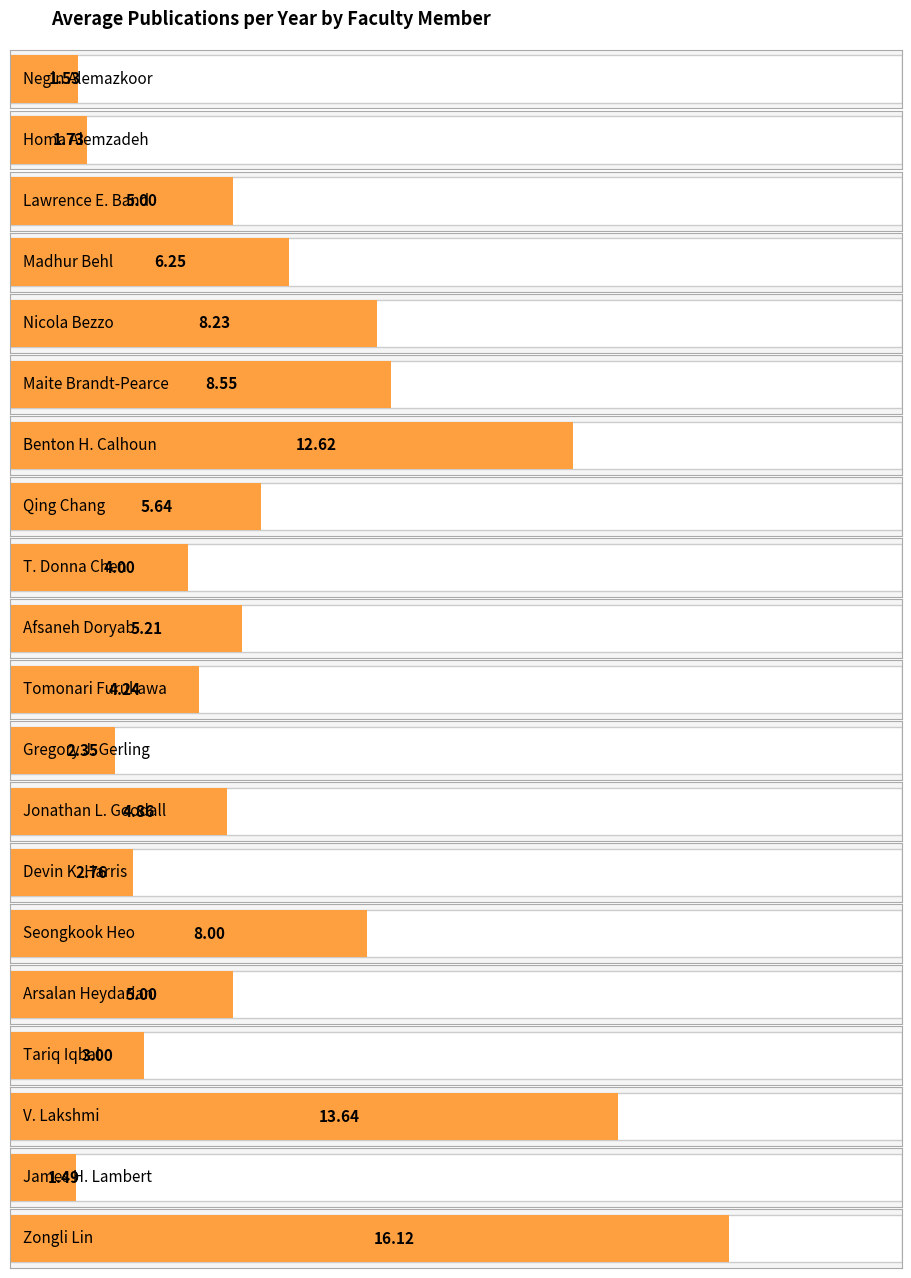

Approximately how many times larger is the value at Arsalan Heydarian compared to Gregory J. Gerling?

2.1